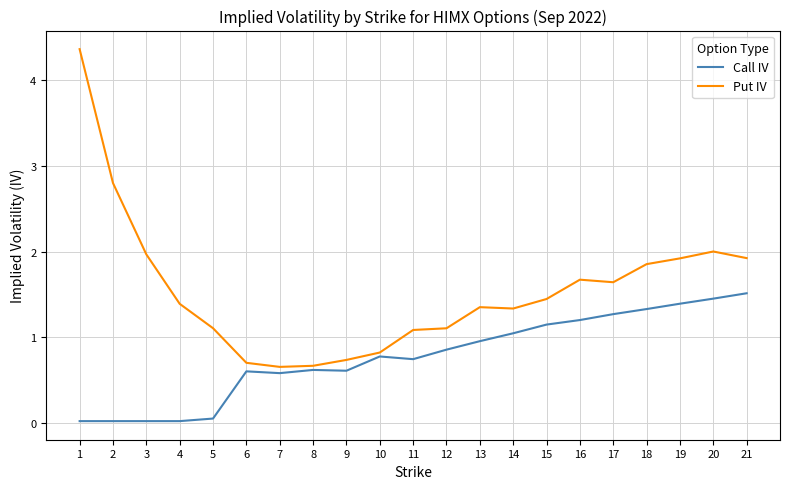

Between 2 and 19, which series saw the biggest shift?

Call IV